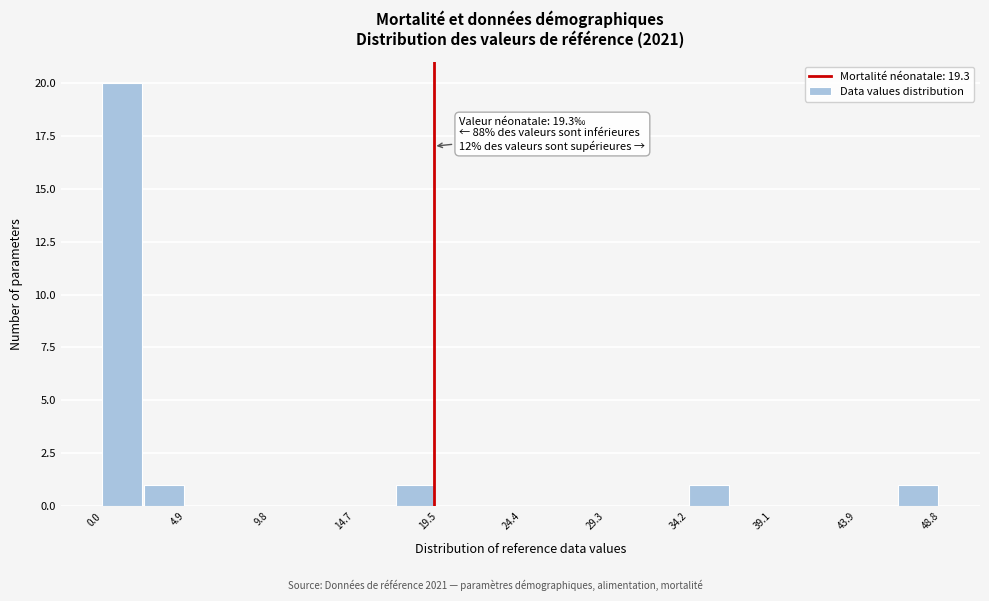

Which range on the x-axis has the tallest bar?

0.0 to 2.5